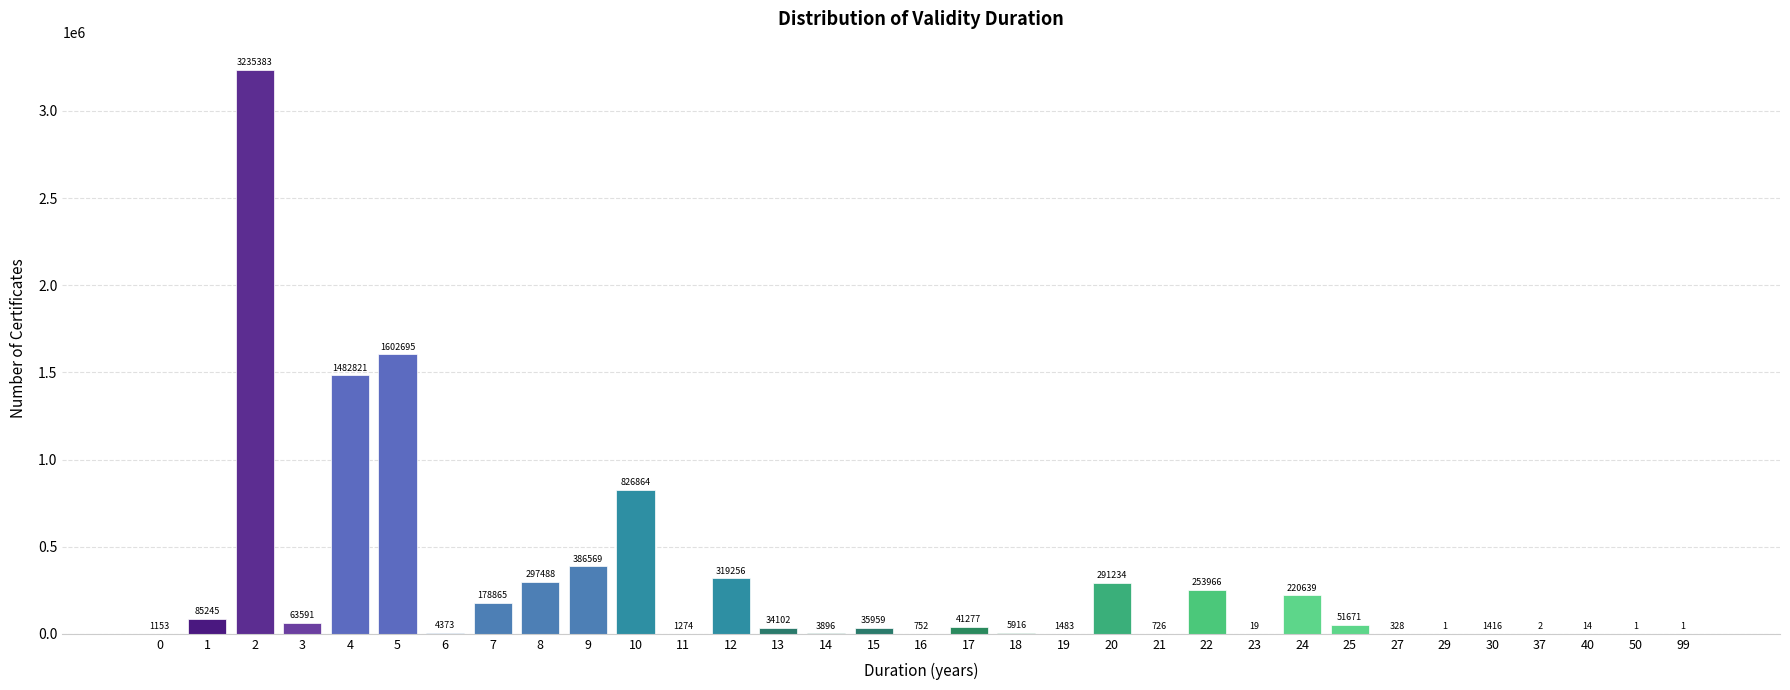

Reading left to right, what are all the values shown in this chart?

0=1153	1=85245	2=3235383	3=63591	4=1482821	5=1602695	6=4373	7=178865	8=297488	9=386569	10=826864	11=1274	12=319256	13=34102	14=3896	15=35959	16=752	17=41277	18=5916	19=1483	20=291234	21=726	22=253966	23=19	24=220639	25=51671	27=328	29=1	30=1416	37=2	40=14	50=1	99=1